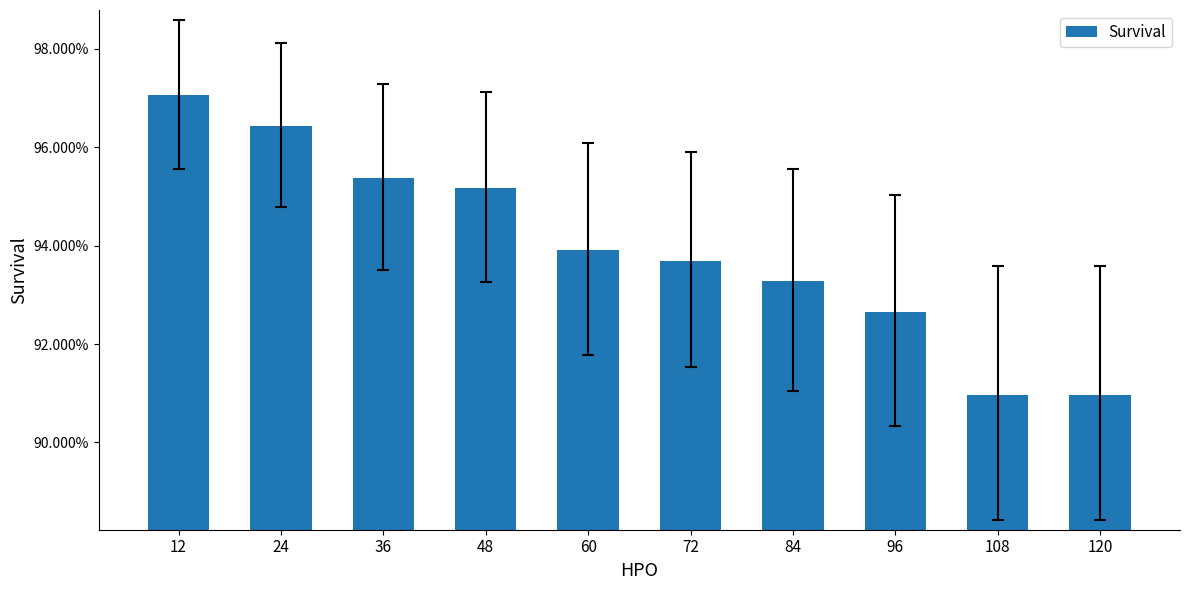

Which has a higher value, 108 or 72?

72